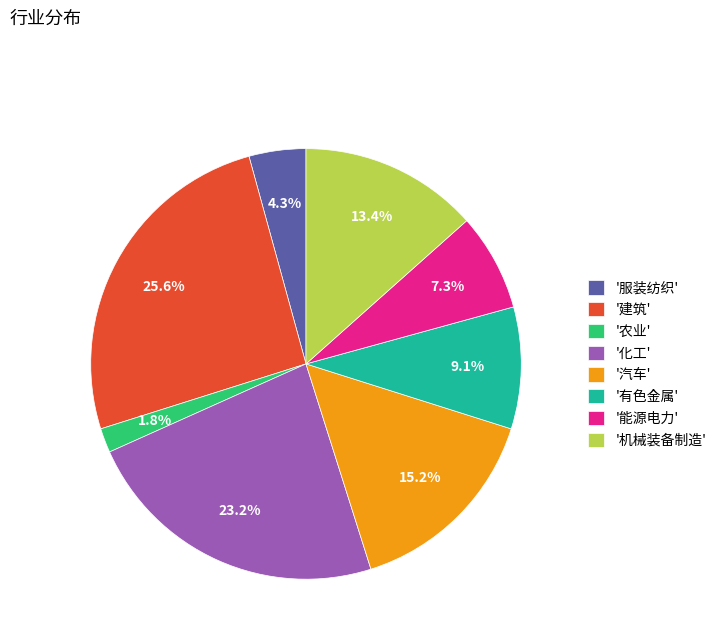

Which category has the smallest portion of the pie?

'农业'